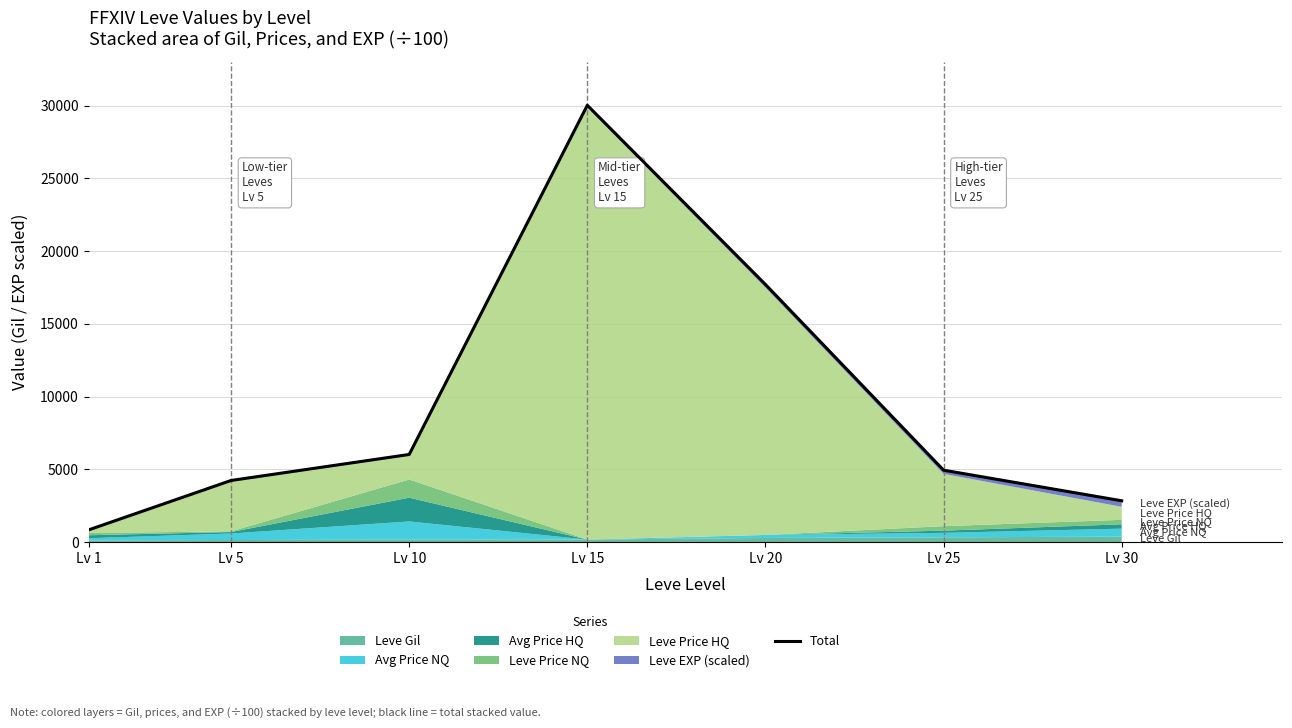

What is the minimum value shown in the chart?

835.2